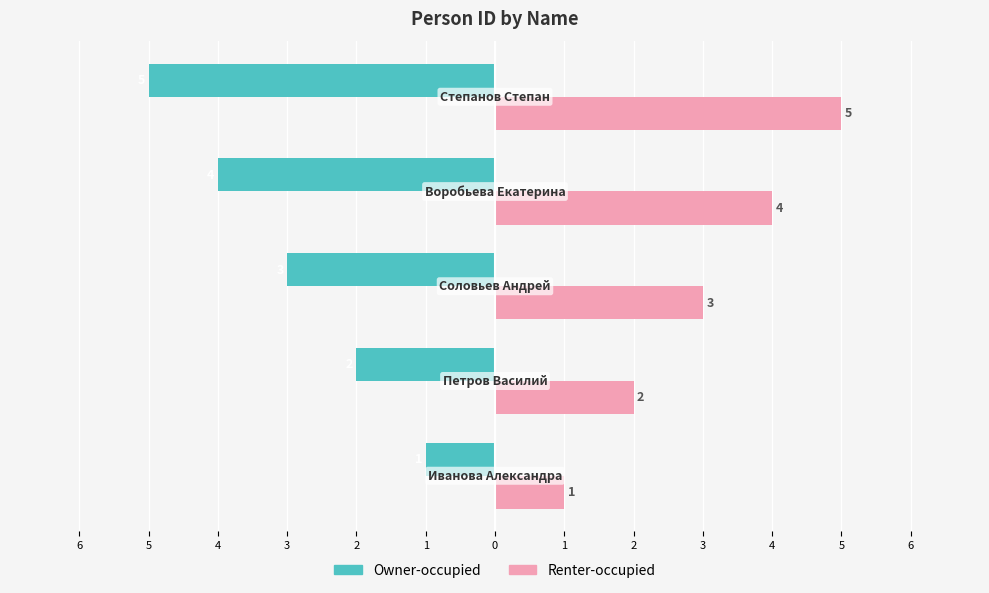

What are all the series names shown in the legend?

Owner-occupied, Renter-occupied